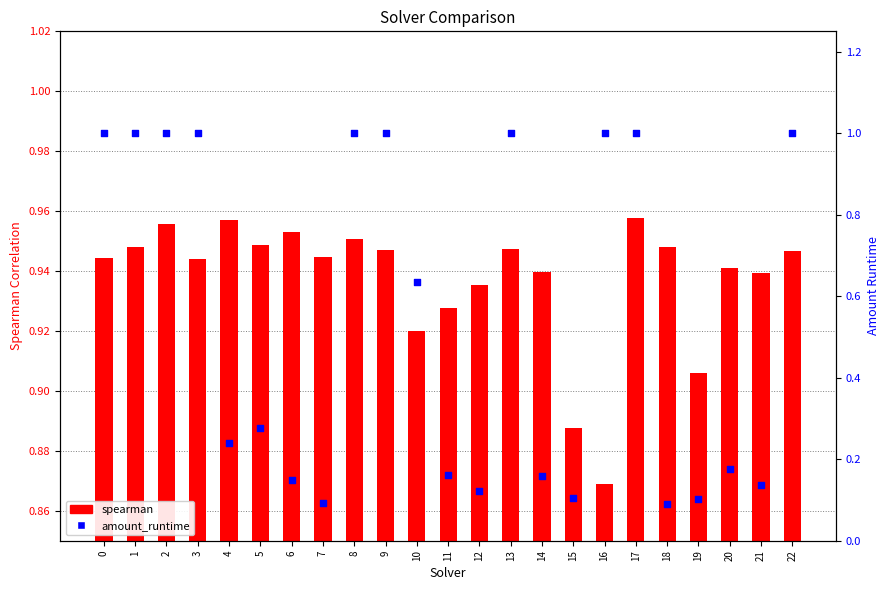

At how many categories does at least one series exceed 0?

23